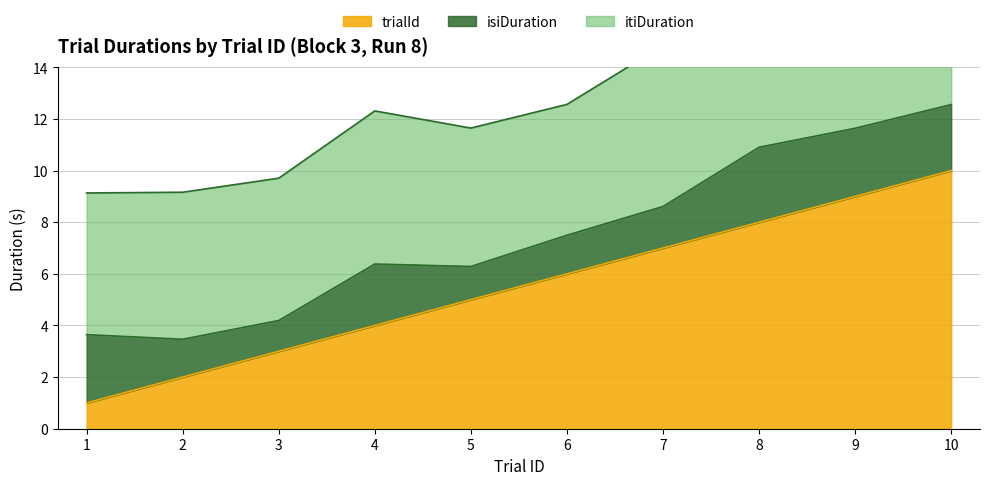

Reading right to left, what are all the values shown in this chart?

isiDuration: 10=2.6	9=2.6	8=2.9	7=1.6	6=1.5	5=1.3	4=2.4	3=1.2	2=1.5	1=2.6
itiDuration: 10=6.3	9=5.5	8=5.4	7=6.2	6=5.1	5=5.4	4=5.9	3=5.5	2=5.7	1=5.5
trialId: 10=10.0	9=9.0	8=8.0	7=7.0	6=6.0	5=5.0	4=4.0	3=3.0	2=2.0	1=1.0